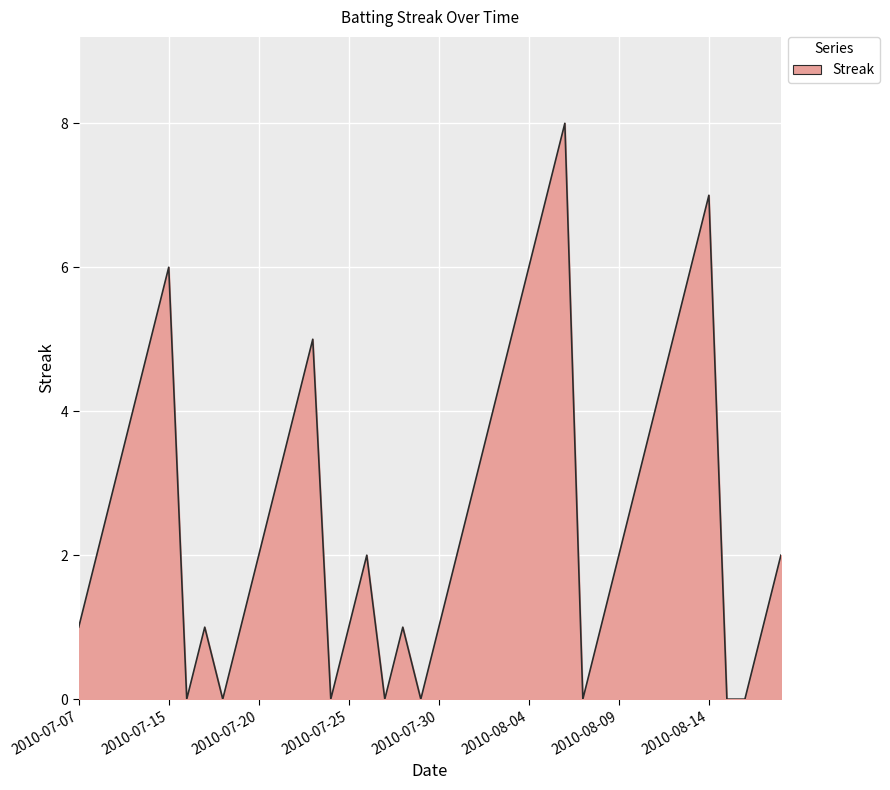

What is the greatest value displayed?

8